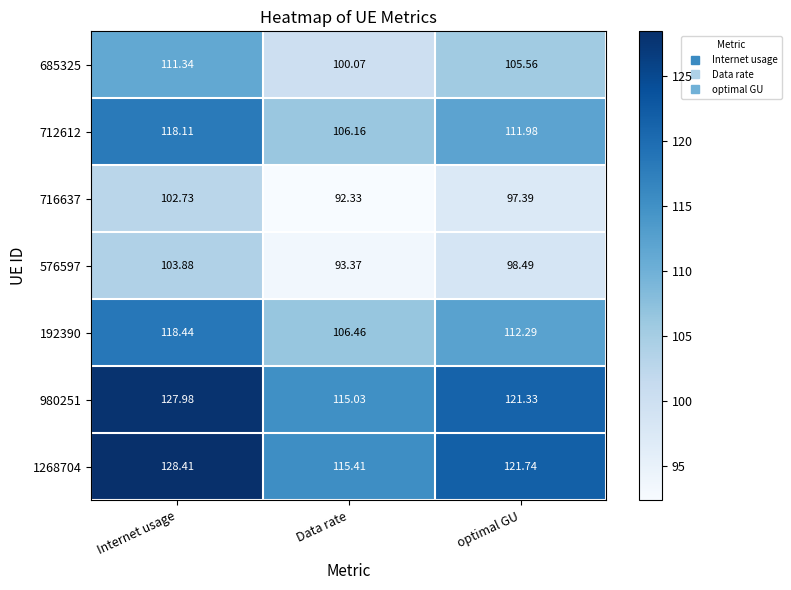

What is the smallest value displayed?

92.3